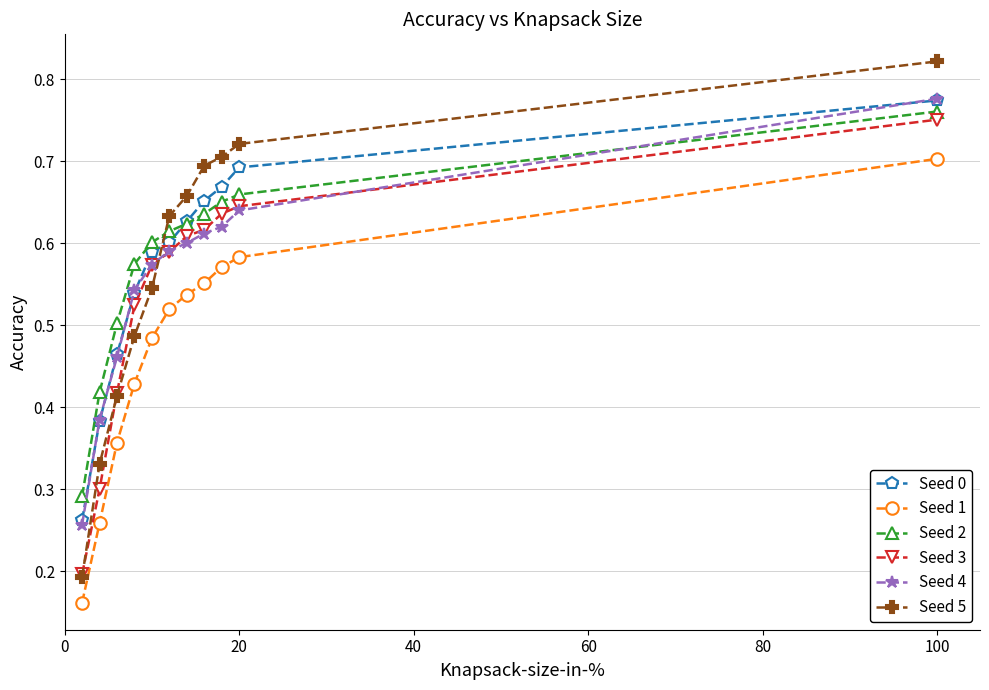

True or false: Seed 1 and Seed 0 cross at least once.

False